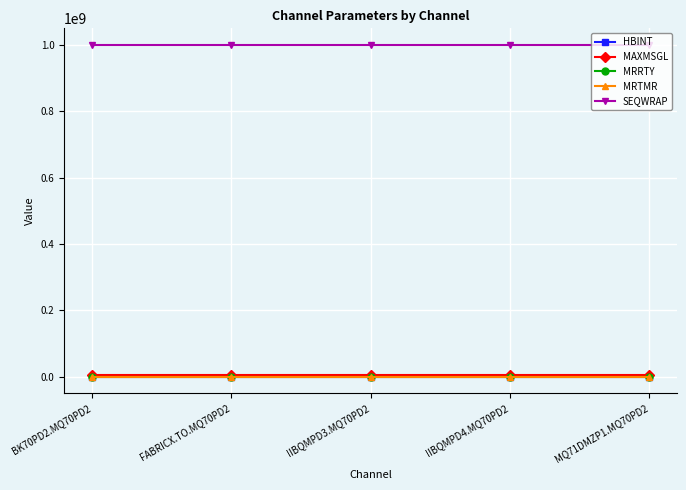

Reading right to left, what are all the values shown in this chart?

HBINT: MQ71DMZP1.MQ70PD2=300	IIBQMPD4.MQ70PD2=300	IIBQMPD3.MQ70PD2=300	FABRICX.TO.MQ70PD2=300	BK70PD2.MQ70PD2=300
MAXMSGL: MQ71DMZP1.MQ70PD2=4194304	IIBQMPD4.MQ70PD2=4194304	IIBQMPD3.MQ70PD2=4194304	FABRICX.TO.MQ70PD2=4194304	BK70PD2.MQ70PD2=4194304
MRRTY: MQ71DMZP1.MQ70PD2=10	IIBQMPD4.MQ70PD2=10	IIBQMPD3.MQ70PD2=10	FABRICX.TO.MQ70PD2=10	BK70PD2.MQ70PD2=10
MRTMR: MQ71DMZP1.MQ70PD2=1000	IIBQMPD4.MQ70PD2=1000	IIBQMPD3.MQ70PD2=1000	FABRICX.TO.MQ70PD2=1000	BK70PD2.MQ70PD2=1000
SEQWRAP: MQ71DMZP1.MQ70PD2=999999999	IIBQMPD4.MQ70PD2=999999999	IIBQMPD3.MQ70PD2=999999999	FABRICX.TO.MQ70PD2=999999999	BK70PD2.MQ70PD2=999999999